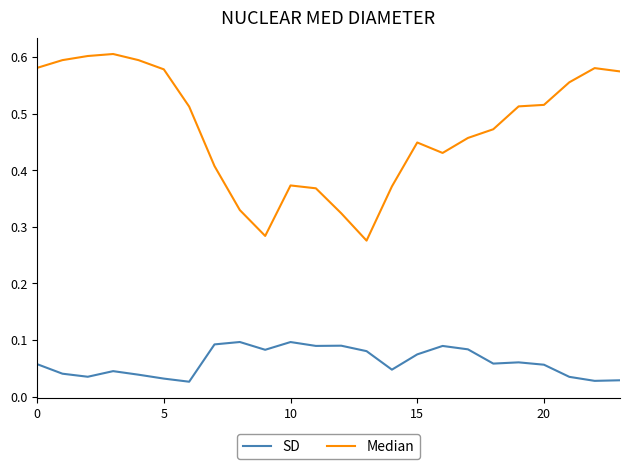

True or false: SD and Median intersect in this chart.

False